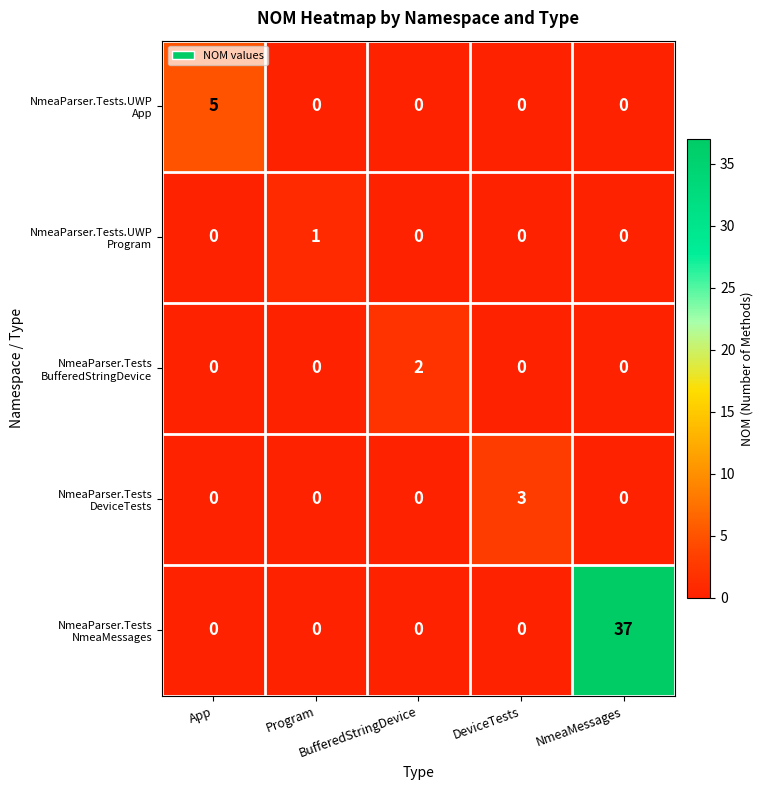

What is the greatest value displayed?

37